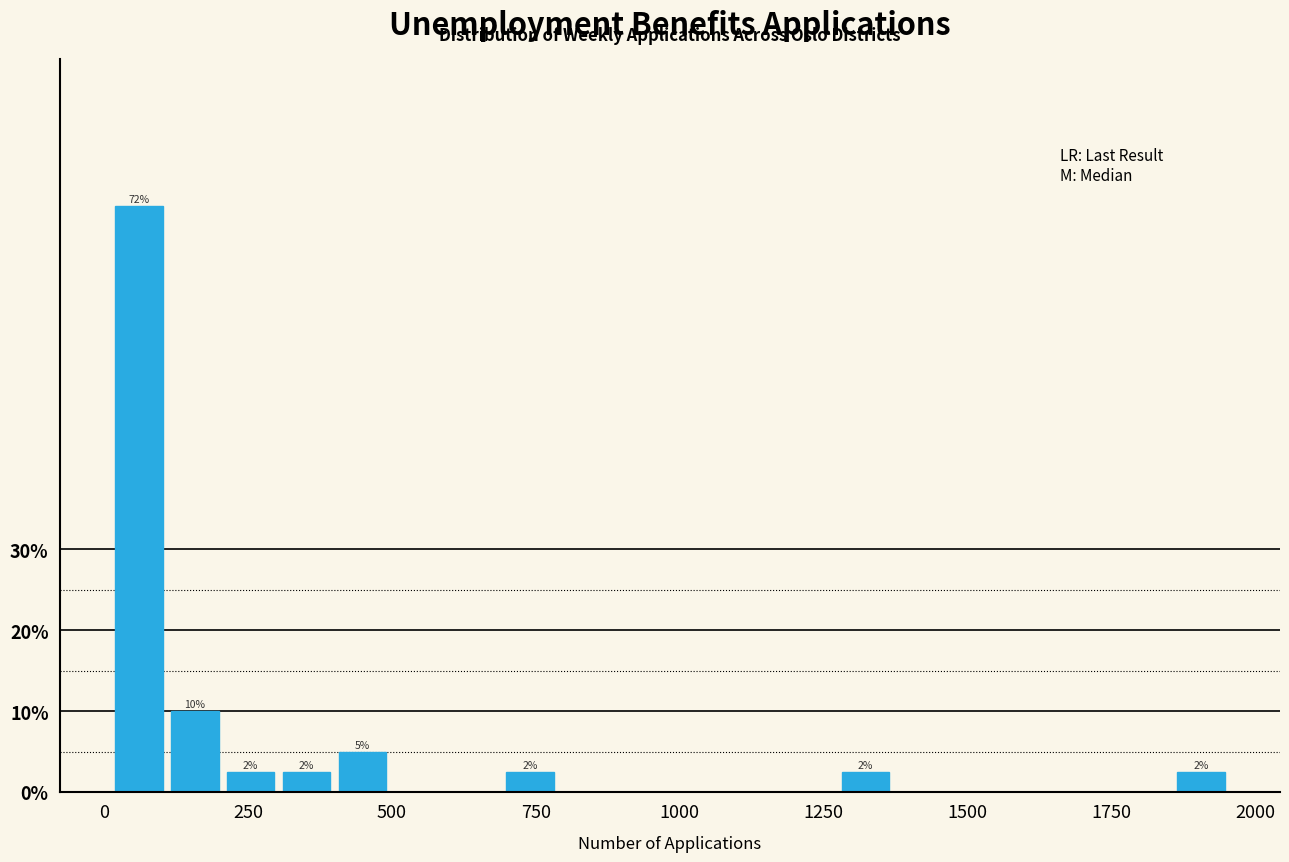

Around what value on the x-axis is the tallest bar? Give the approximate position of its centre, as read against the axis.

50